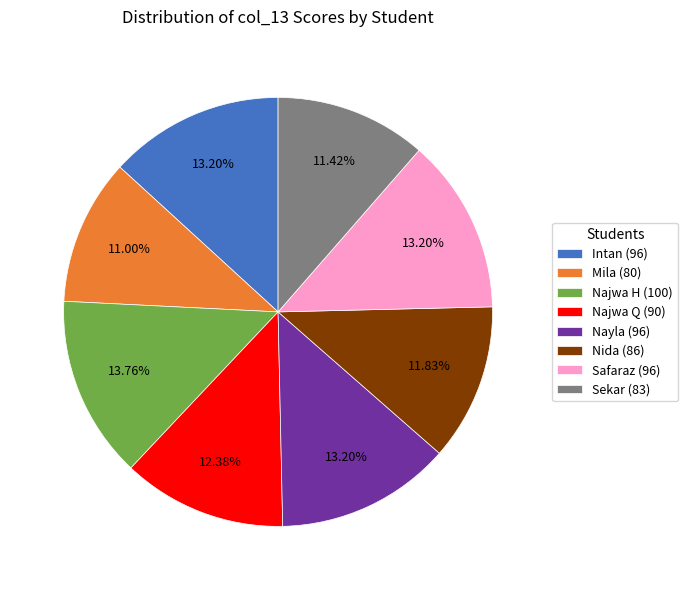

To the nearest percent, what is the average slice percentage?

12%